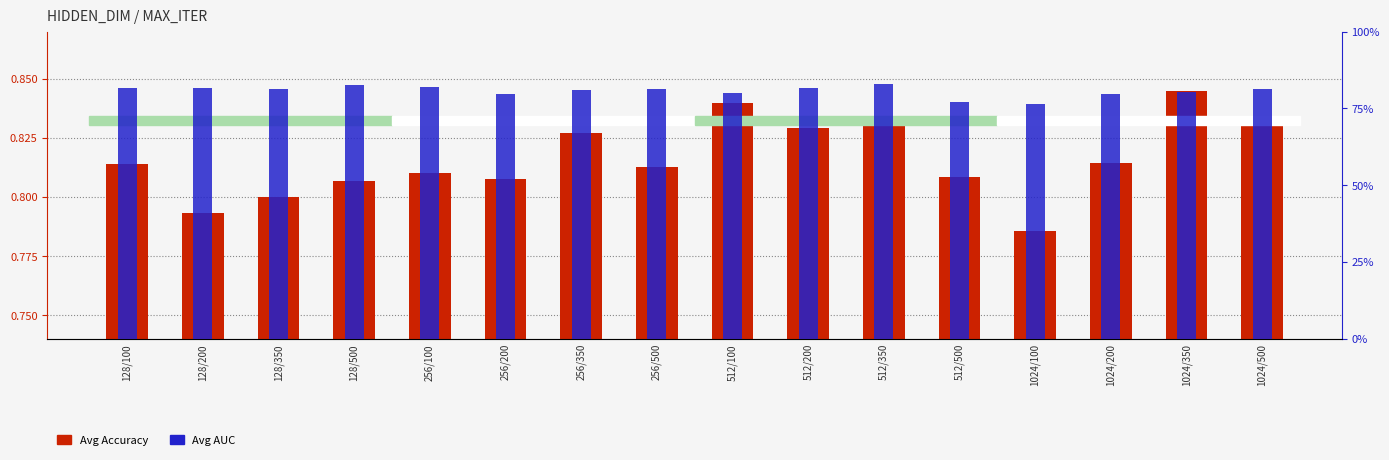

At how many categories does at least one series exceed 0?

16